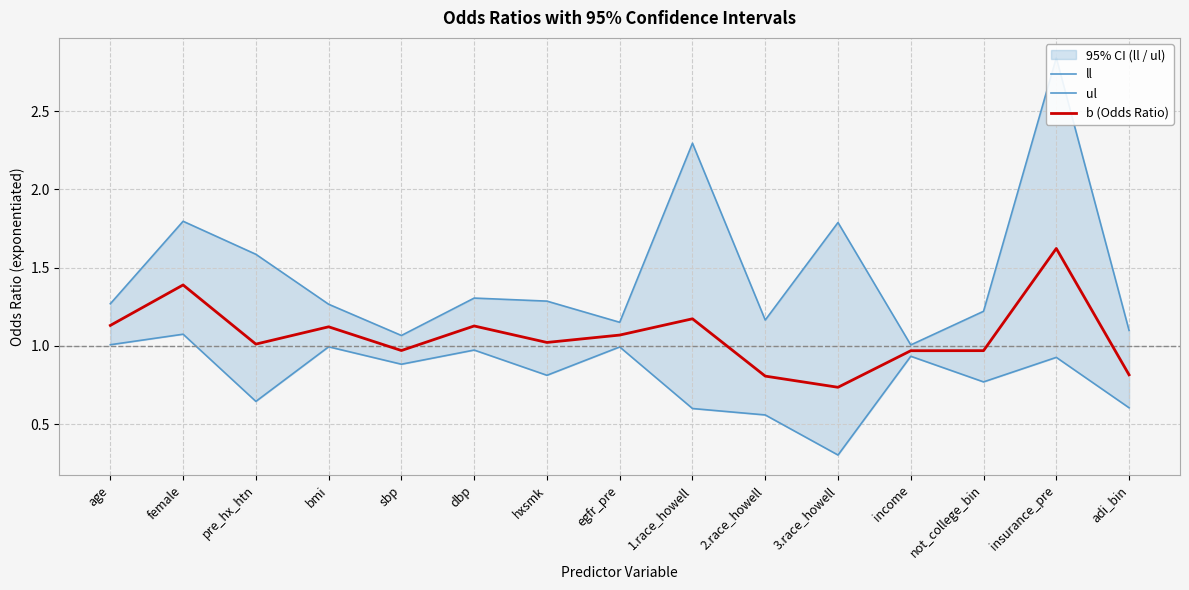

What is the difference between the ul values at not_college_bin and 2.race_howell?

0.1